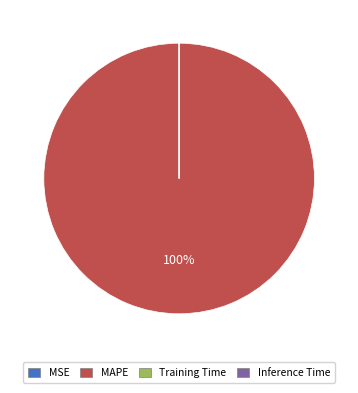

Which slice is the largest?

MAPE